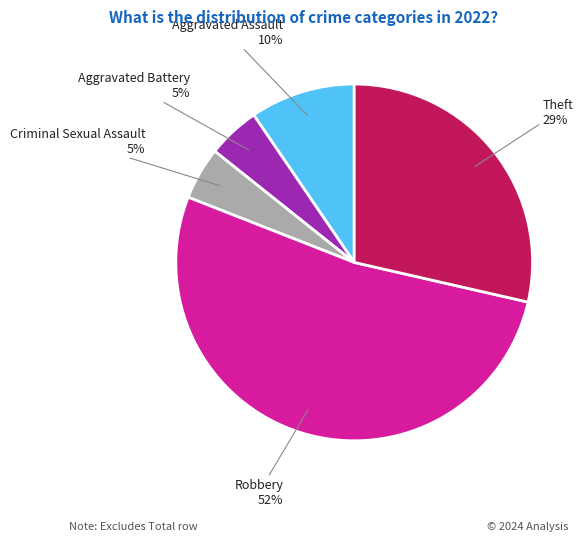

Which category has the biggest portion of the pie?

Robbery